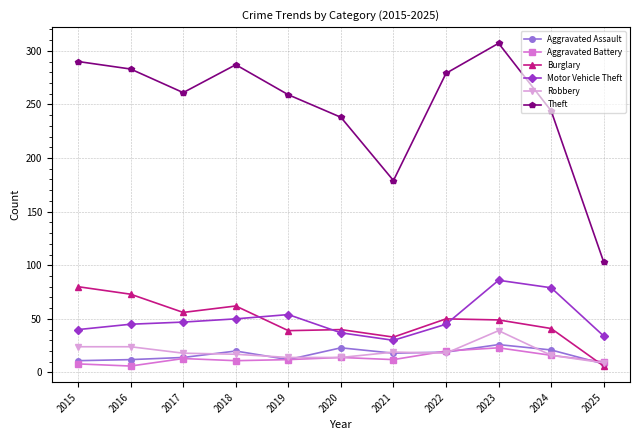

Rank the series at 2016 from lowest to highest value.

Aggravated Battery, Aggravated Assault, Robbery, Motor Vehicle Theft, Burglary, Theft